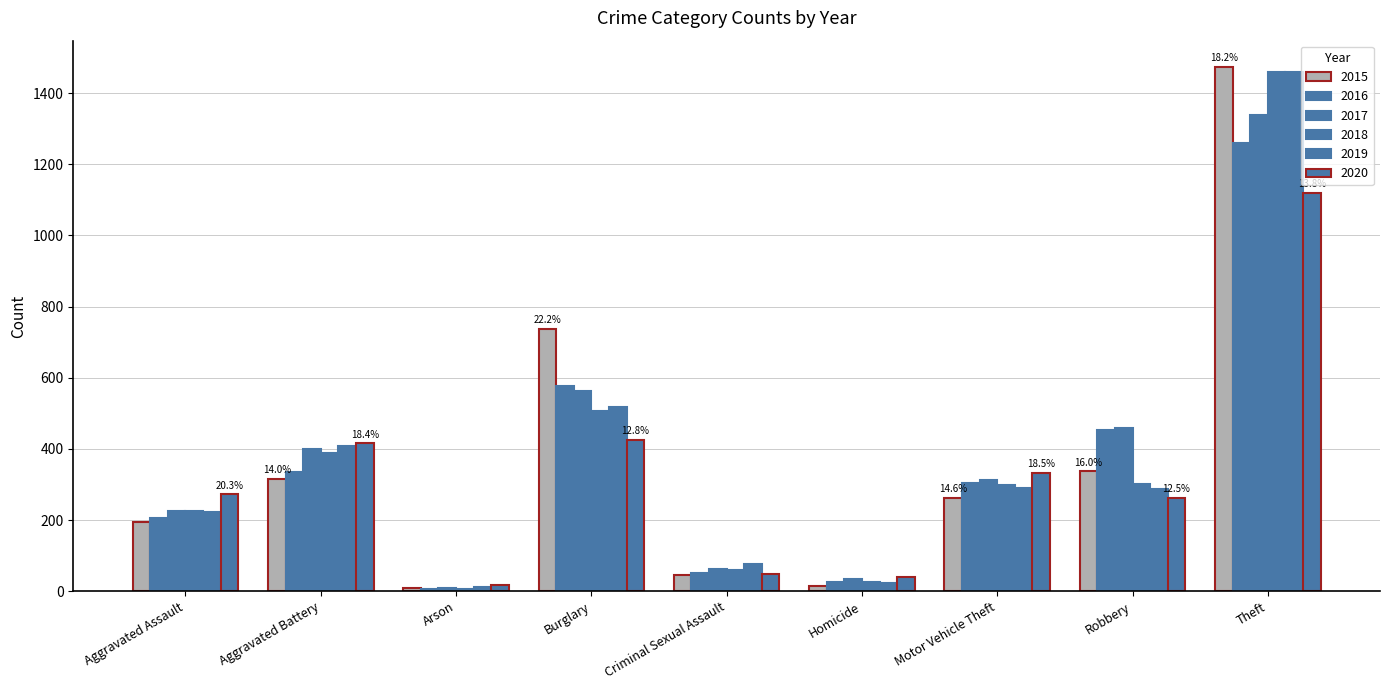

How many groups of bars are there?

9